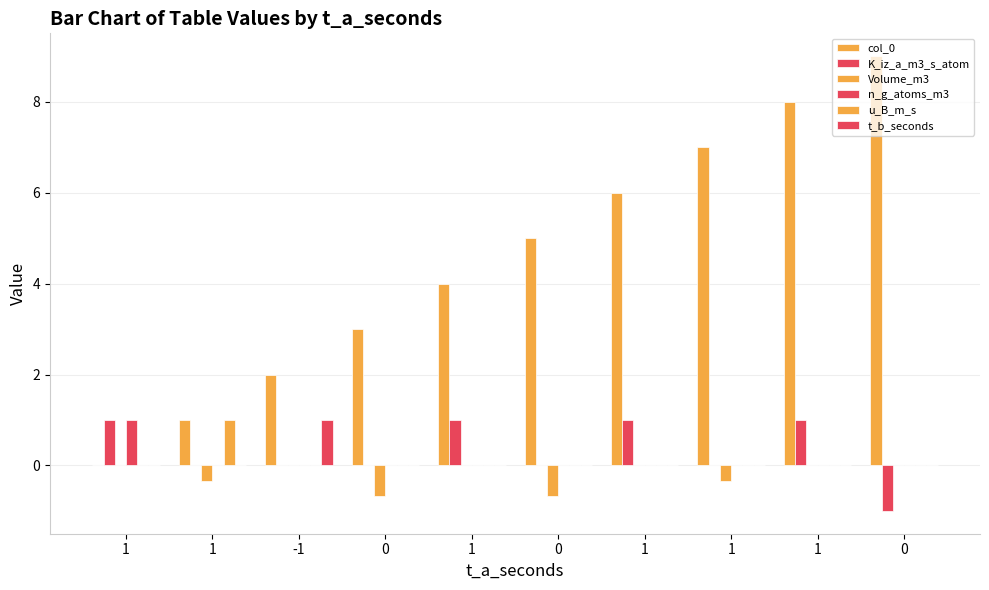

How many categories are shown in the chart?

10